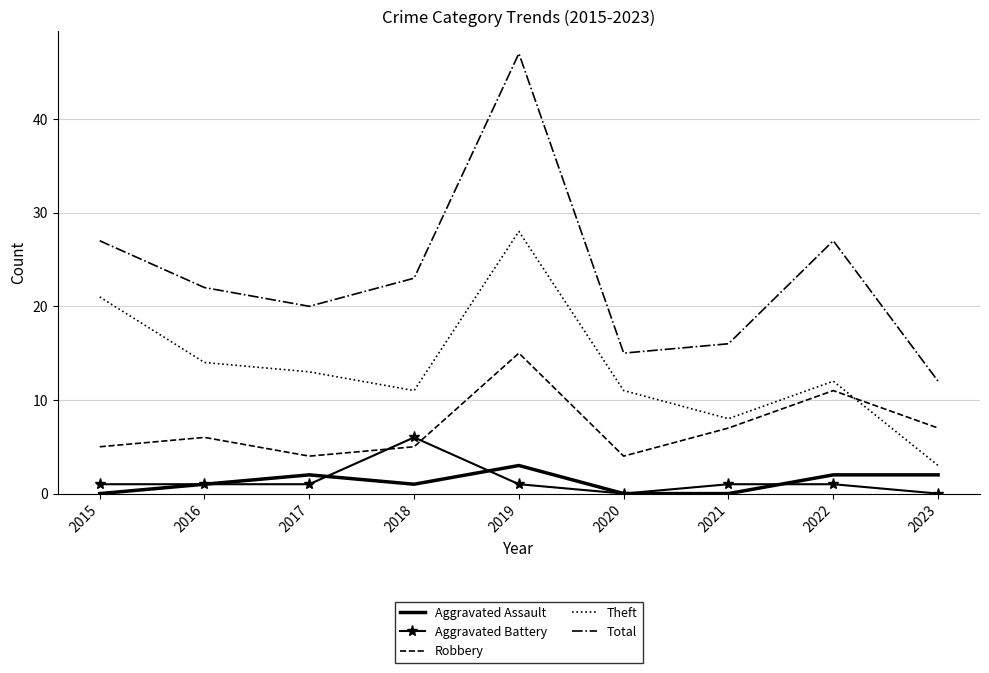

What are all the series names shown in the legend?

Aggravated Assault, Aggravated Battery, Robbery, Theft, Total